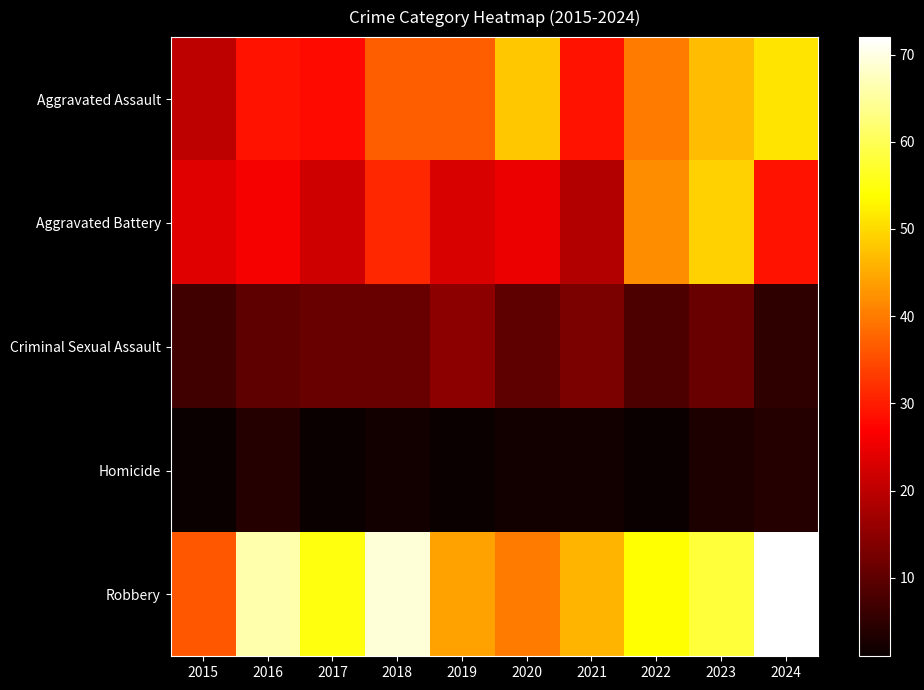

Reading left to right, what are all the values shown in this chart?

Aggravated Assault: 2015=20	2016=29	2017=28	2018=37	2019=37	2020=48	2021=29	2022=40	2023=47	2024=51
Aggravated Battery: 2015=24	2016=26	2017=22	2018=31	2019=23	2020=25	2021=19	2022=42	2023=49	2024=29
Criminal Sexual Assault: 2015=7	2016=10	2017=11	2018=11	2019=15	2020=10	2021=13	2022=8	2023=11	2024=5
Homicide: 2015=1	2016=4	2017=1	2018=2	2019=1	2020=2	2021=2	2022=1	2023=3	2024=4
Robbery: 2015=36	2016=66	2017=55	2018=69	2019=44	2020=40	2021=46	2022=54	2023=58	2024=72